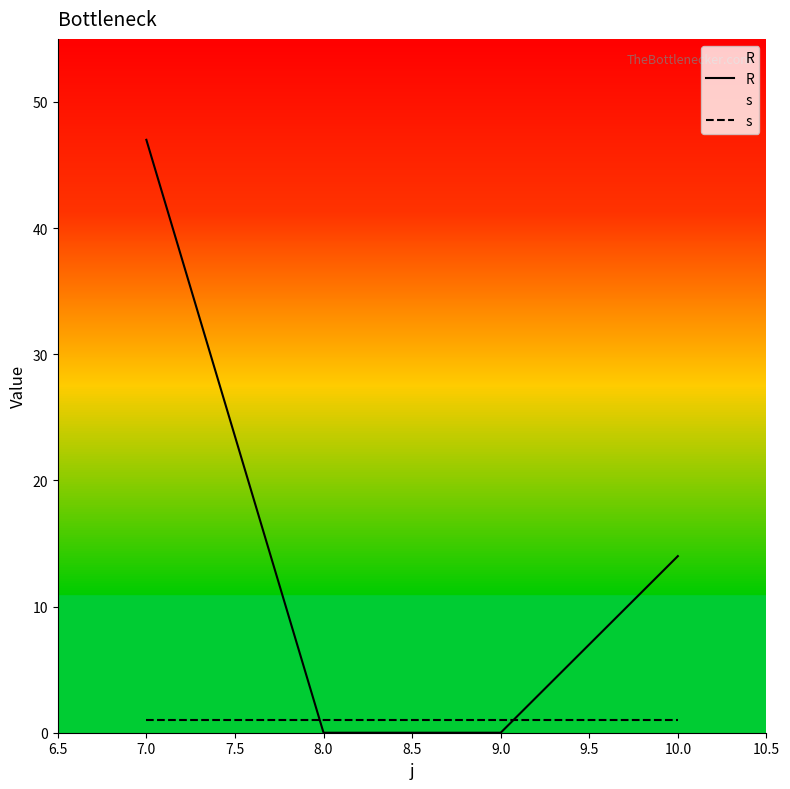

What are all the series names shown in the legend?

R, s